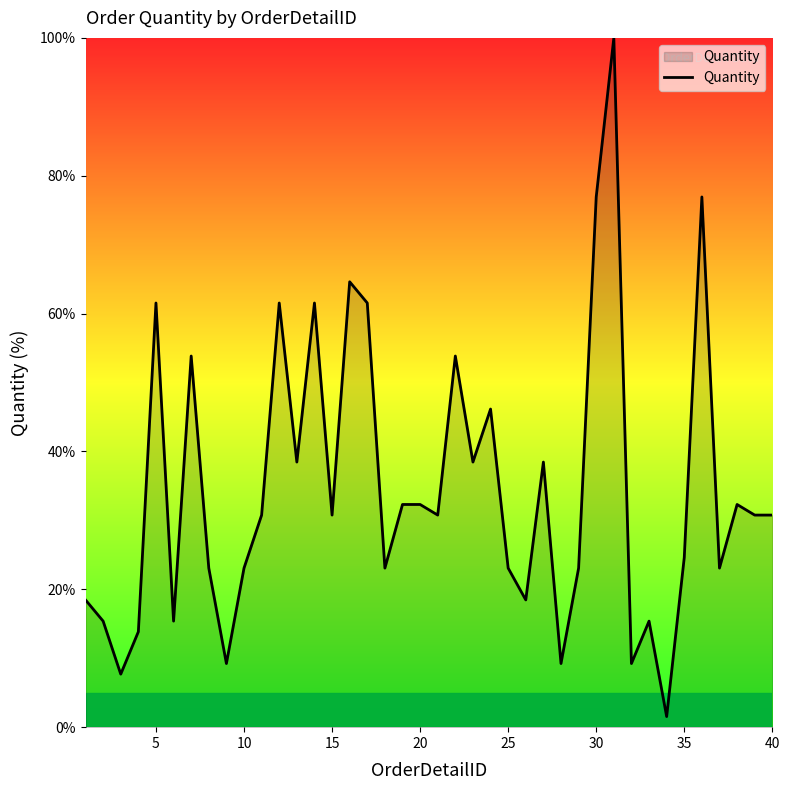

What is the maximum value shown in the chart?

100.0